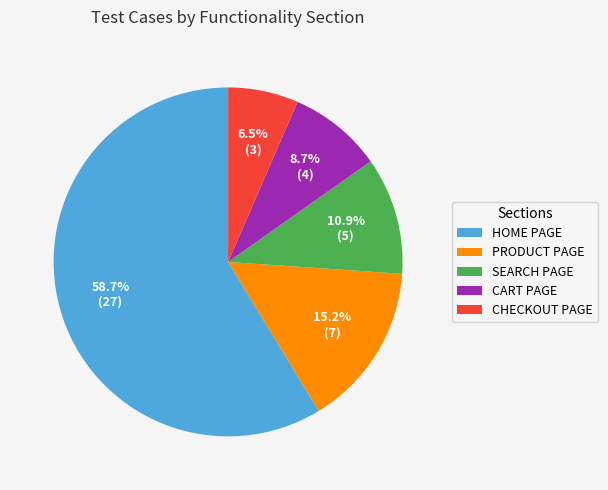

How much of the chart is everything except SEARCH PAGE?

89.1%